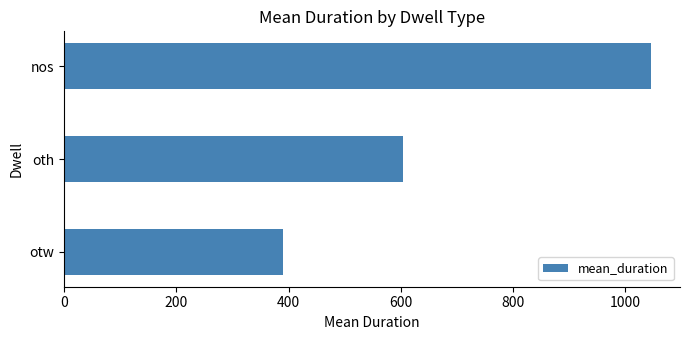

What is the sum of the values at oth and otw?

994.4